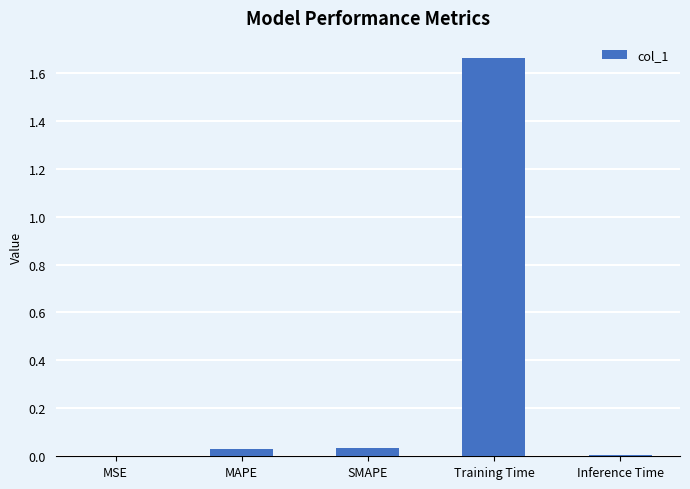

True or false: the data shows 0.0 at MSE.

True